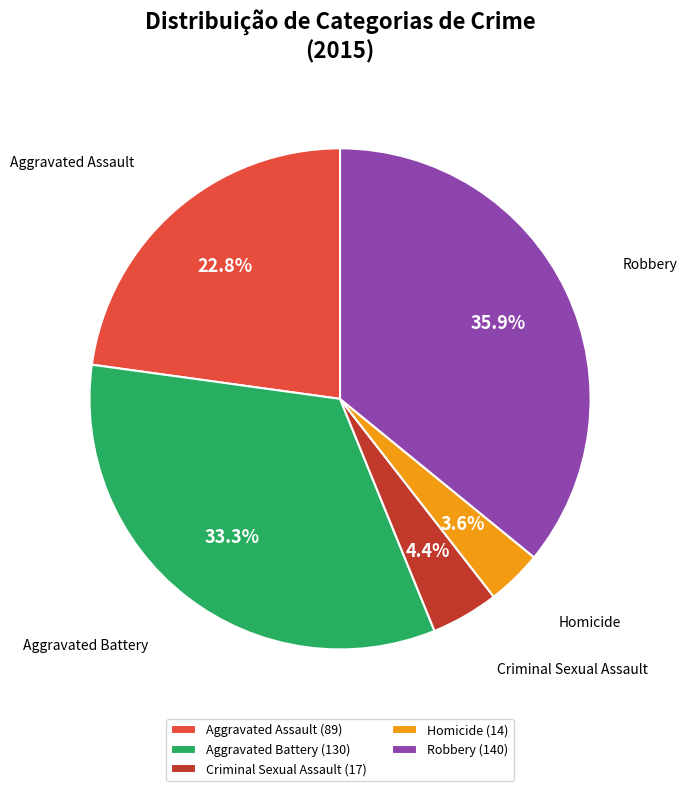

True or false: Aggravated Assault accounts for 23% of the total.

True